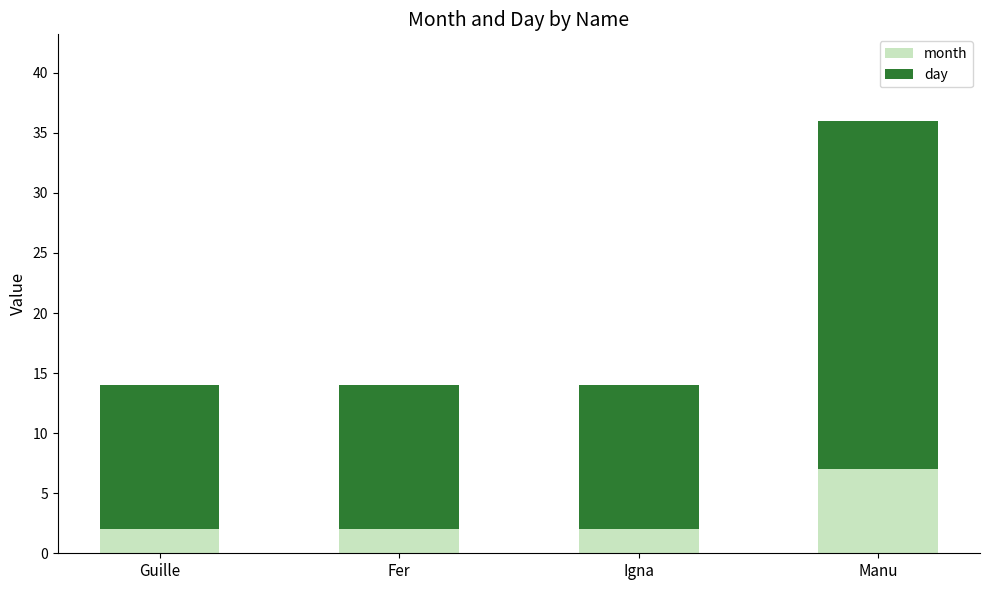

Which category has the highest value in the month series?

Manu